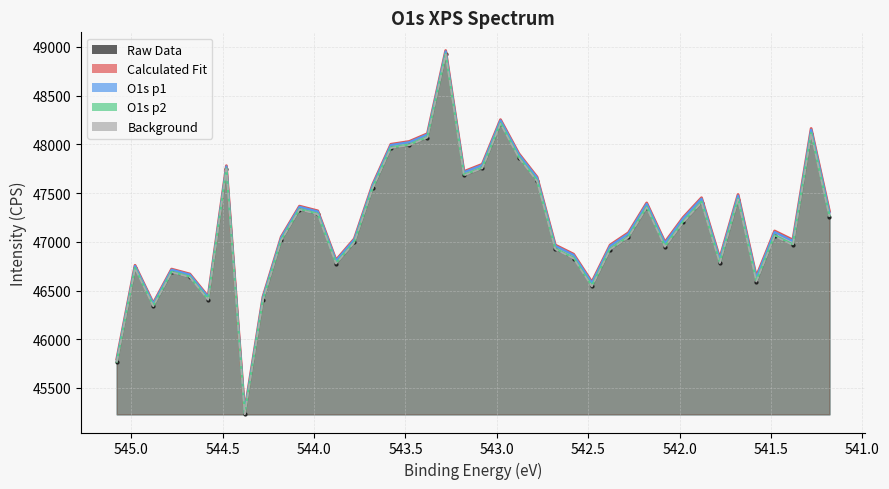

What are all the series names shown in the legend?

Raw Data, Calculated Fit, O1s p1, O1s p2, Background